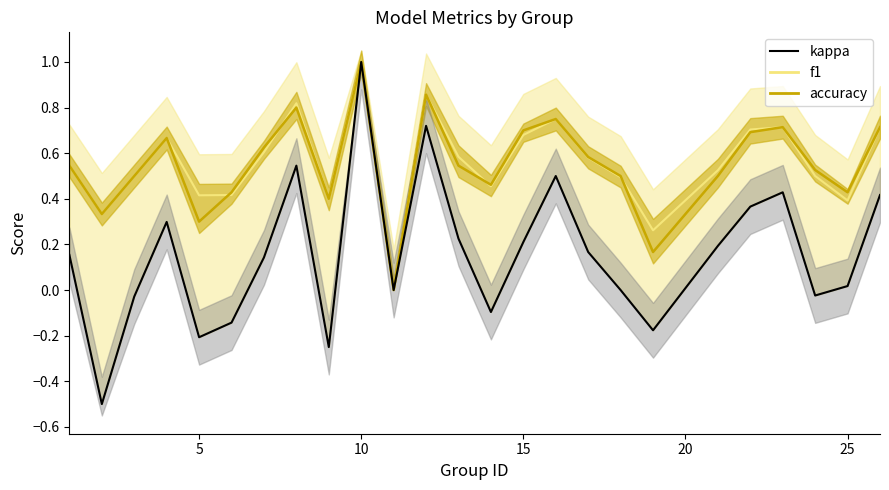

Which series has the widest spread of values?

kappa